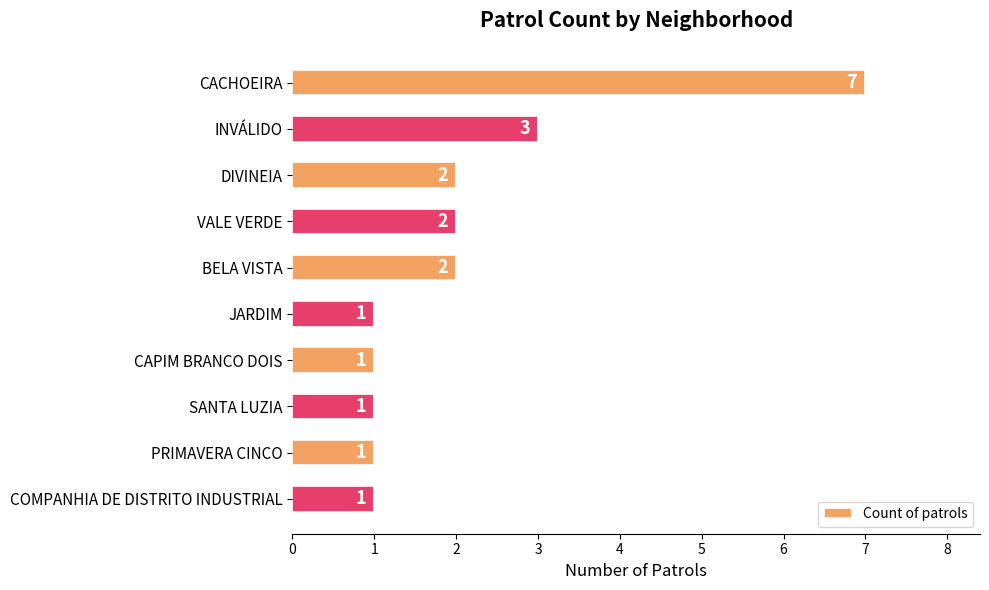

Reading bottom to top, transcribe all the data shown in this chart.

1	1	1	1	1	2	2	2	3	7